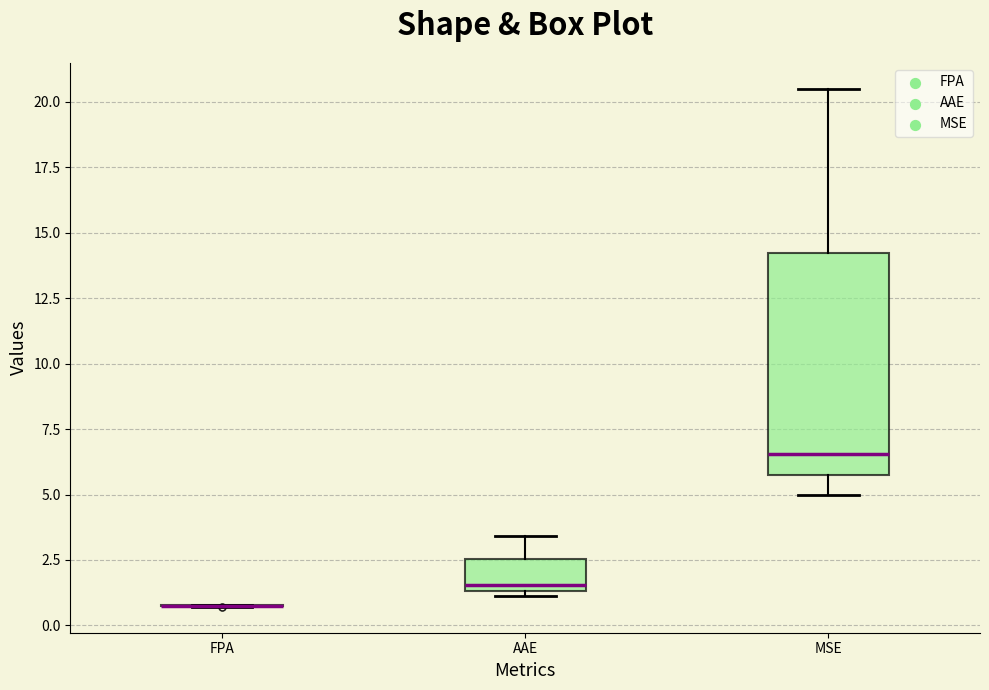

Reading left to right, read every box against the y-axis: the position of its median line, the range the box covers, and the ends of its whiskers. The values are not printed on the chart, so give them approximately, as read against the axis.

FPA: box collapsed to a line at 1.0, whiskers 0.5 to 1.0
AAE: median 1.5 (just above the box's lower edge), box 1.5 to 2.5, whiskers 1.0 to 3.5
MSE: median 6.5, box 6.0 to 14.0, whiskers 5.0 to 20.5